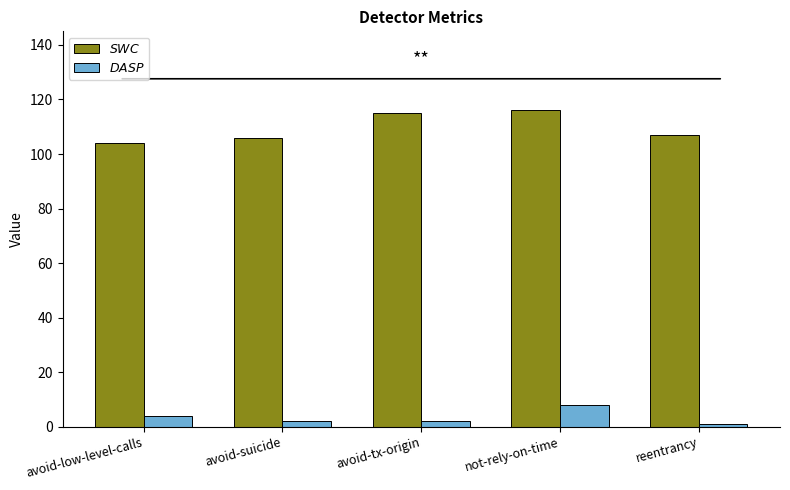

What is the total value across all series at not-rely-on-time?

124